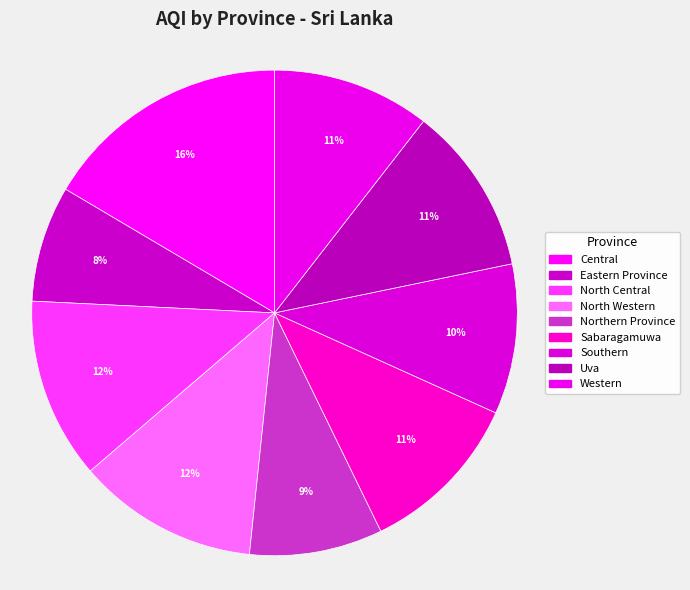

How many slices are in this pie chart?

9